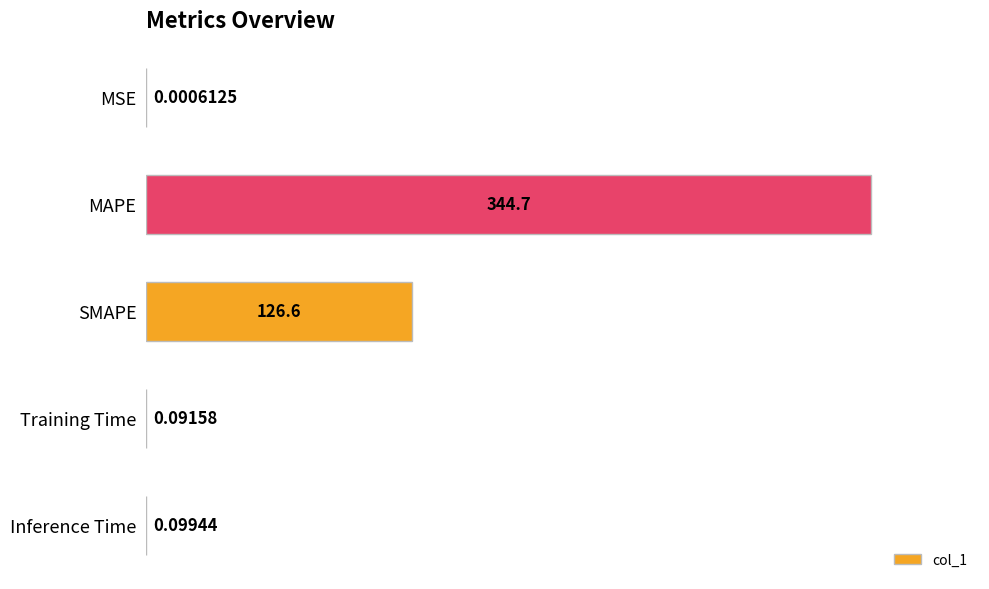

What is the sum of the values at MAPE and Inference Time?

344.8